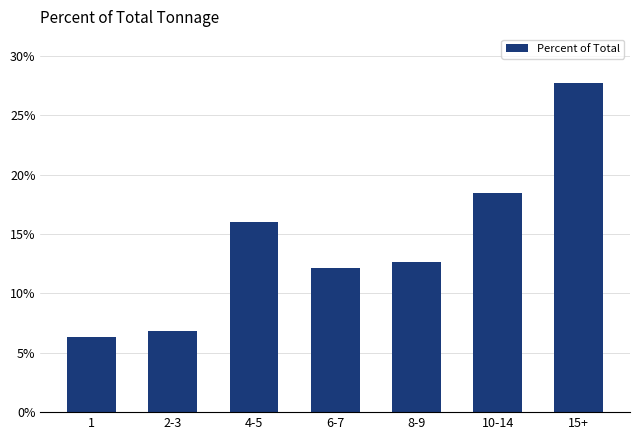

Reading left to right, transcribe all the data shown in this chart.

1=6.3	2-3=6.8	4-5=16.0	6-7=12.1	8-9=12.6	10-14=18.4	15+=27.7